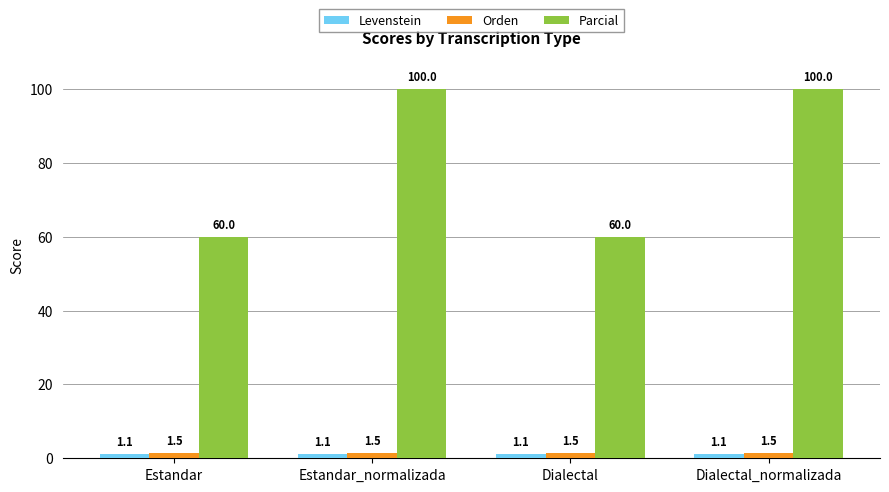

What is the sum of the Orden values at Dialectal and Estandar_normalizada?

2.9